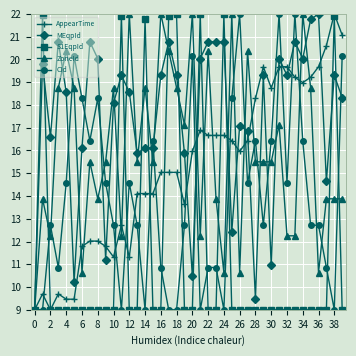

Which series has the largest total across all categories?

MEqpId